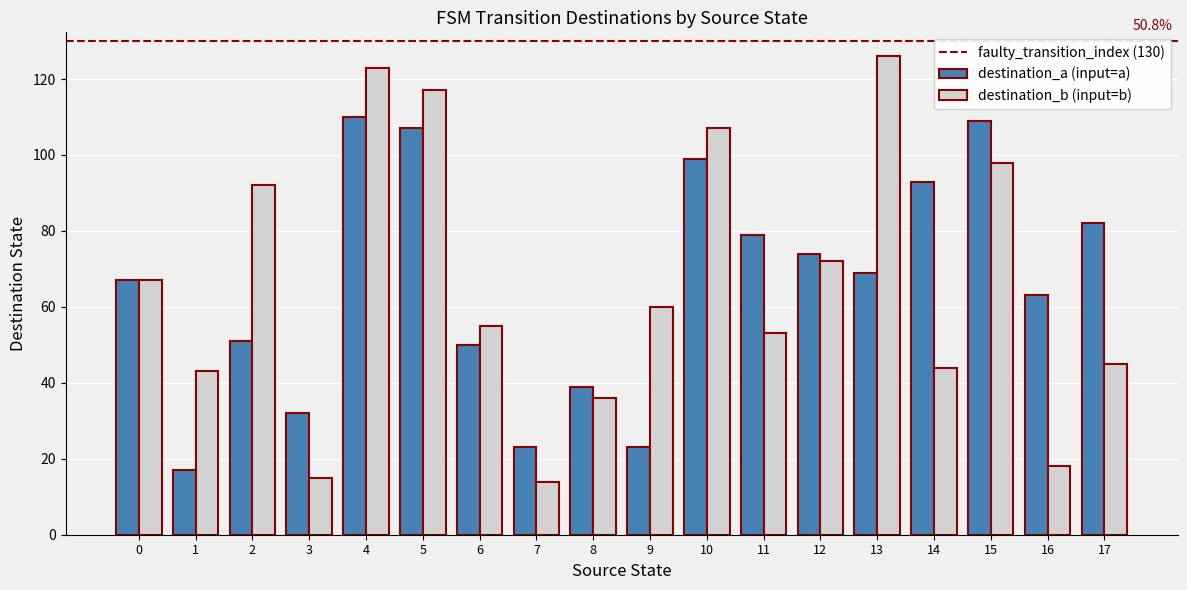

How many values in the destination_b (input=b) series are below 60?

9